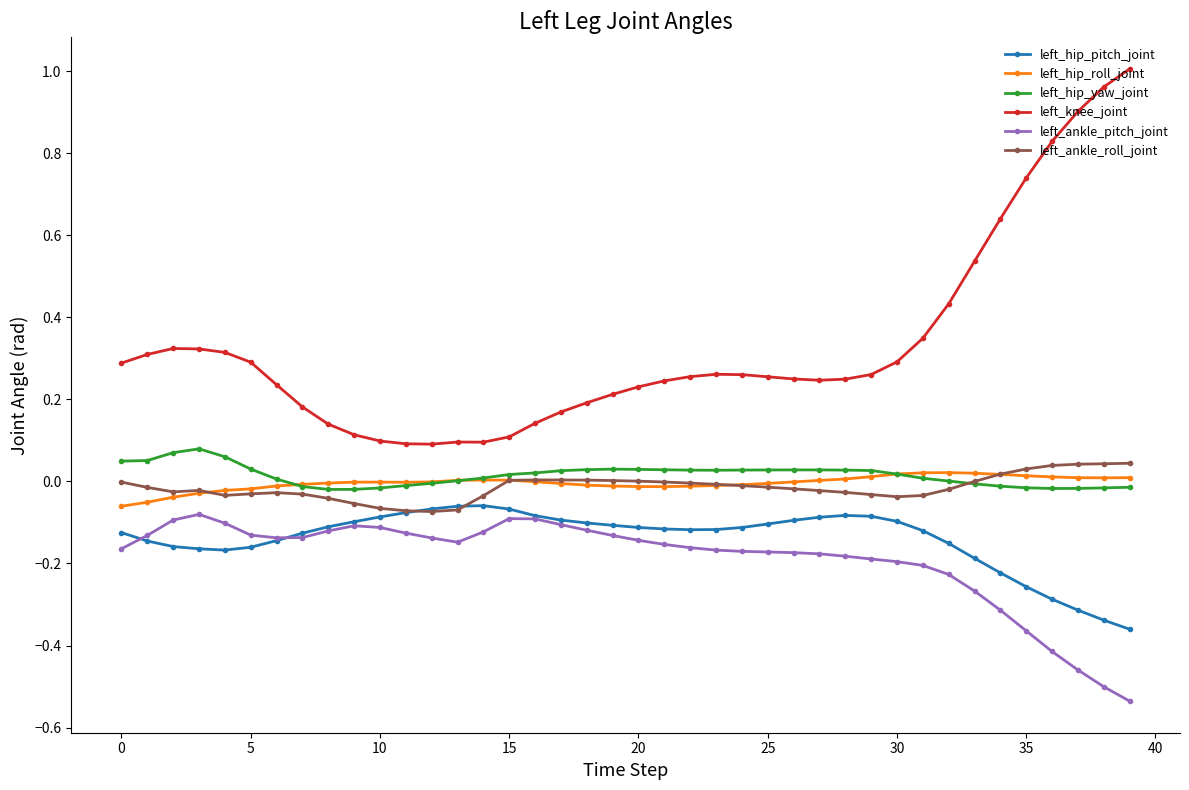

Does the chart display data point markers on the line(s)?

Yes